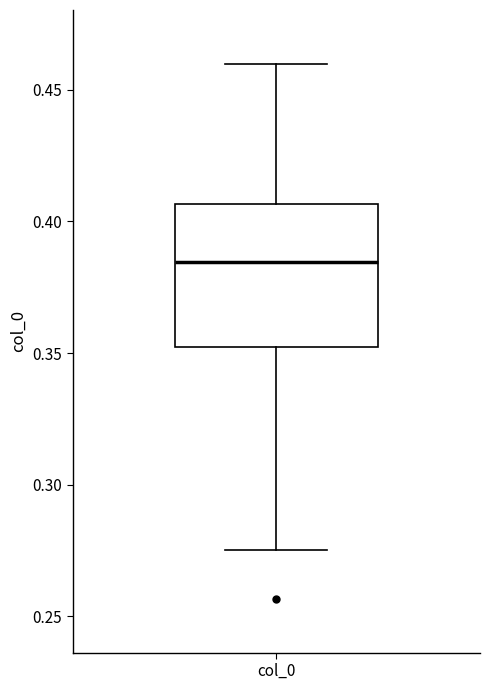

Where does the median line of the box for col_0 sit on the y-axis? The values are not printed on the chart, so give them approximately, as read against the axis.

0.385